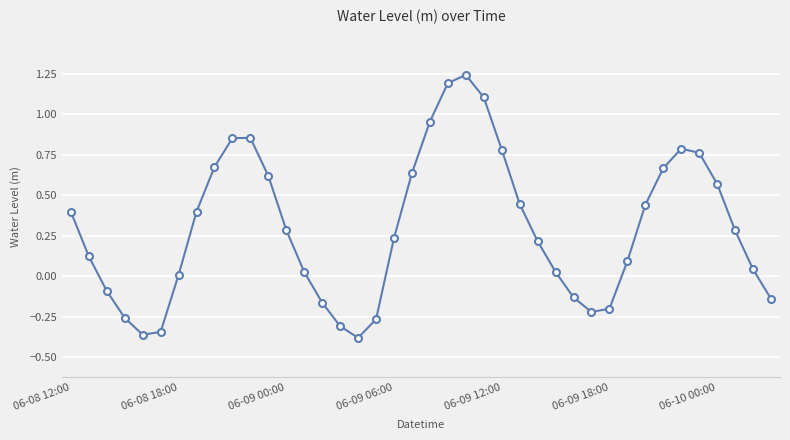

Is this an area chart (filled region under the line)?

No